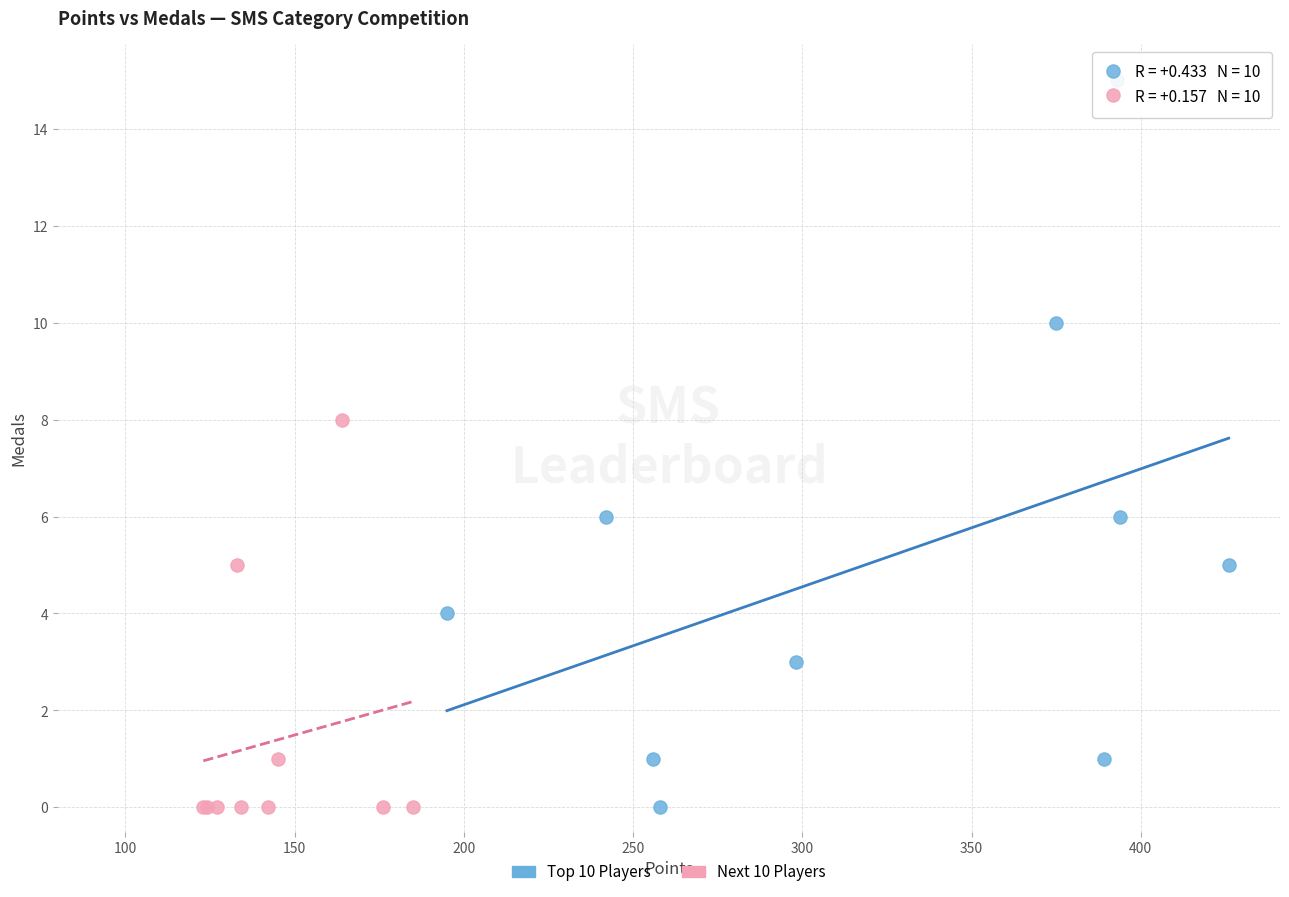

Which series has the widest spread of Y values?

Top 10 Players